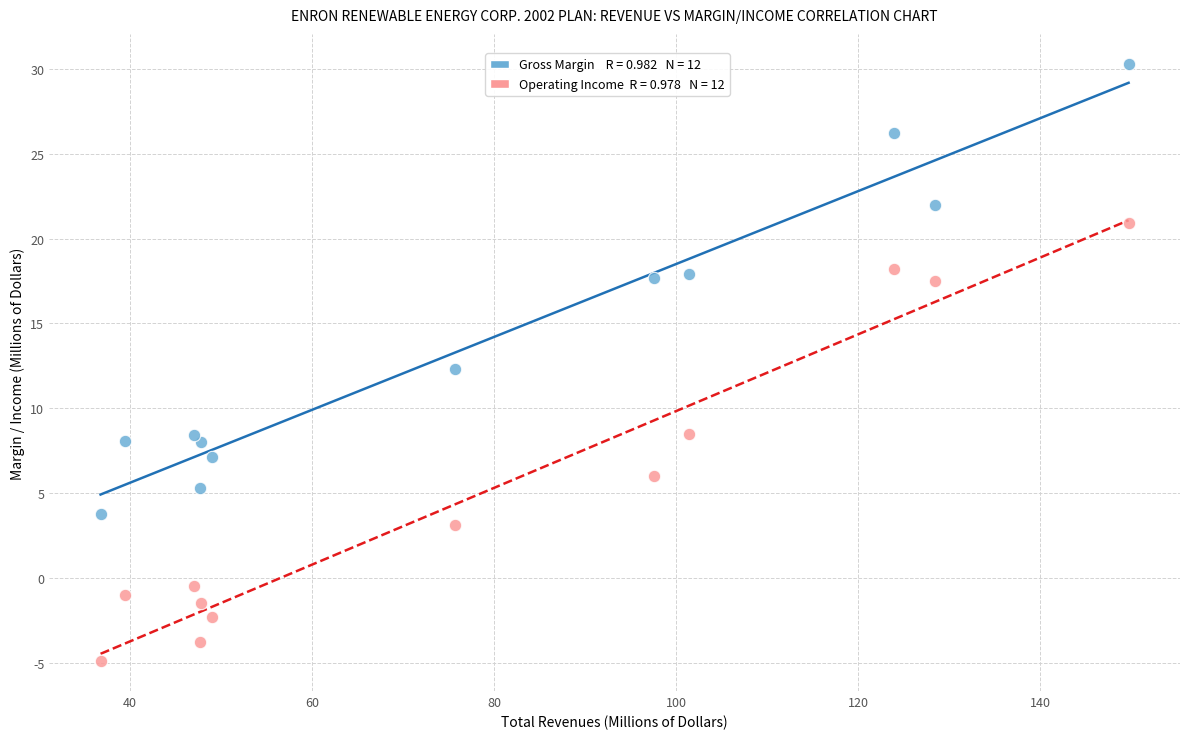

Across all data points, what is the range of Y values (max minus min)?

35.2